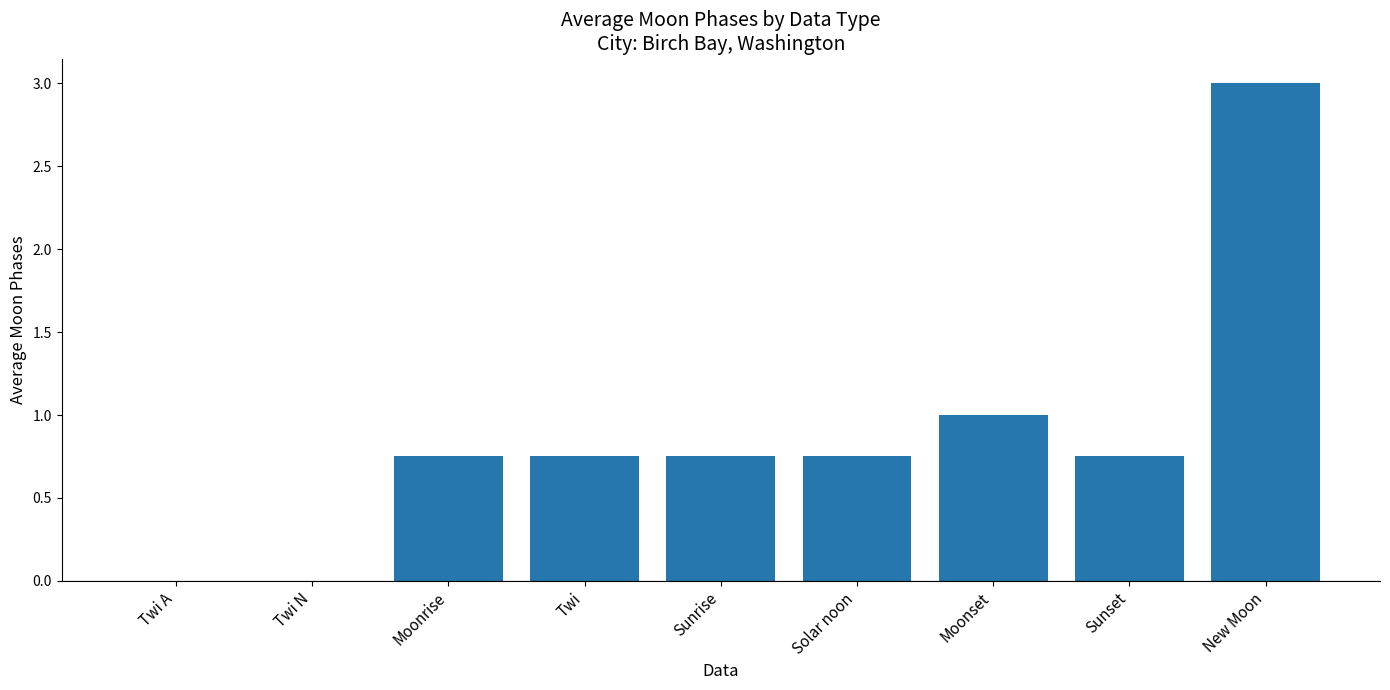

Between Moonrise and New Moon, which is larger?

New Moon